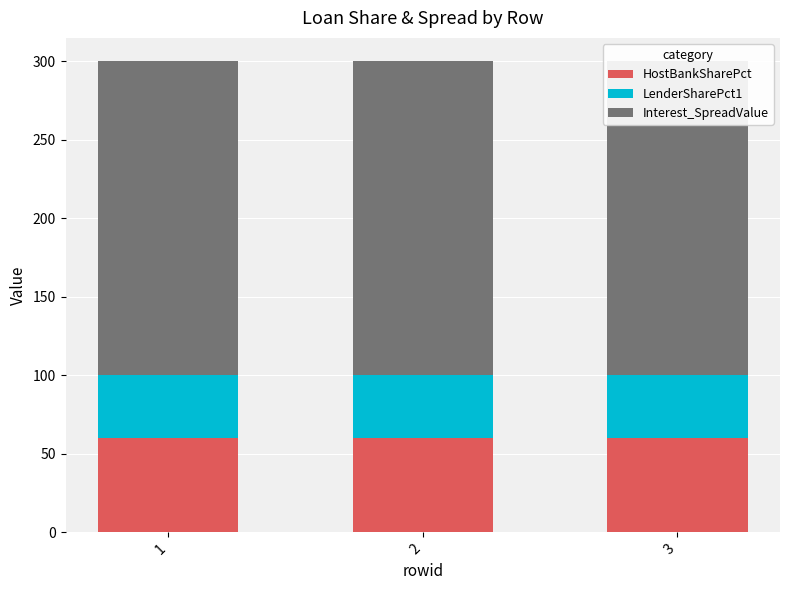

Rank the series at 1 from highest to lowest value.

Interest_SpreadValue, HostBankSharePct, LenderSharePct1